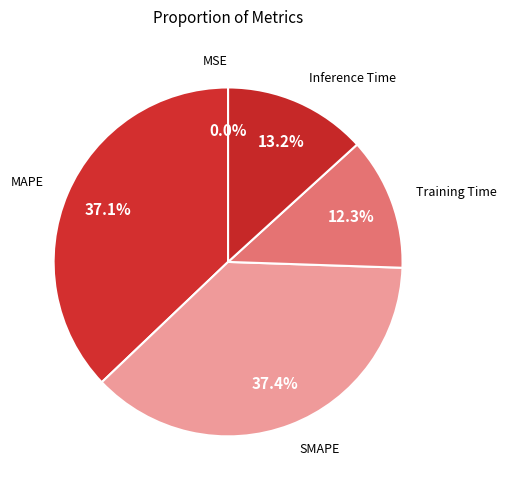

Between SMAPE and Inference Time, which is larger?

SMAPE